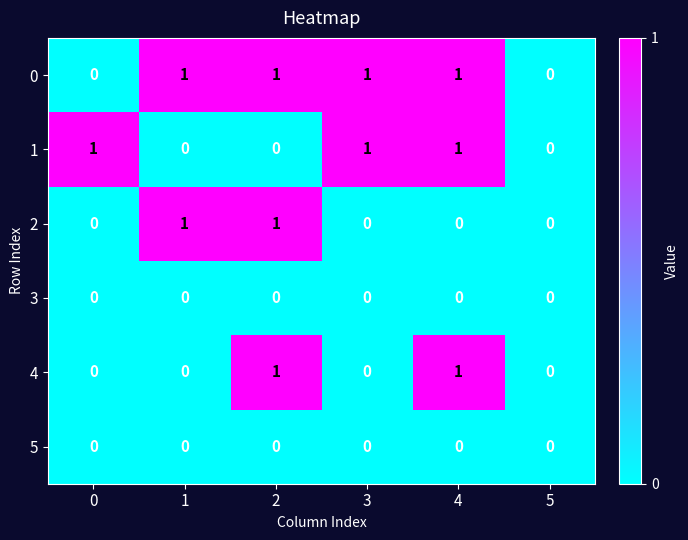

Is it true that 1 equals 0 at 5?

True